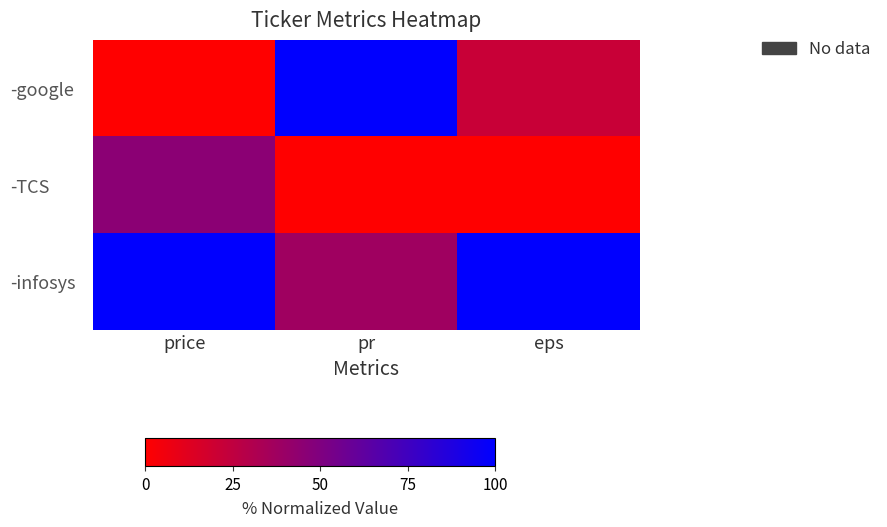

What is the difference between the highest and lowest values at pr?

100.0